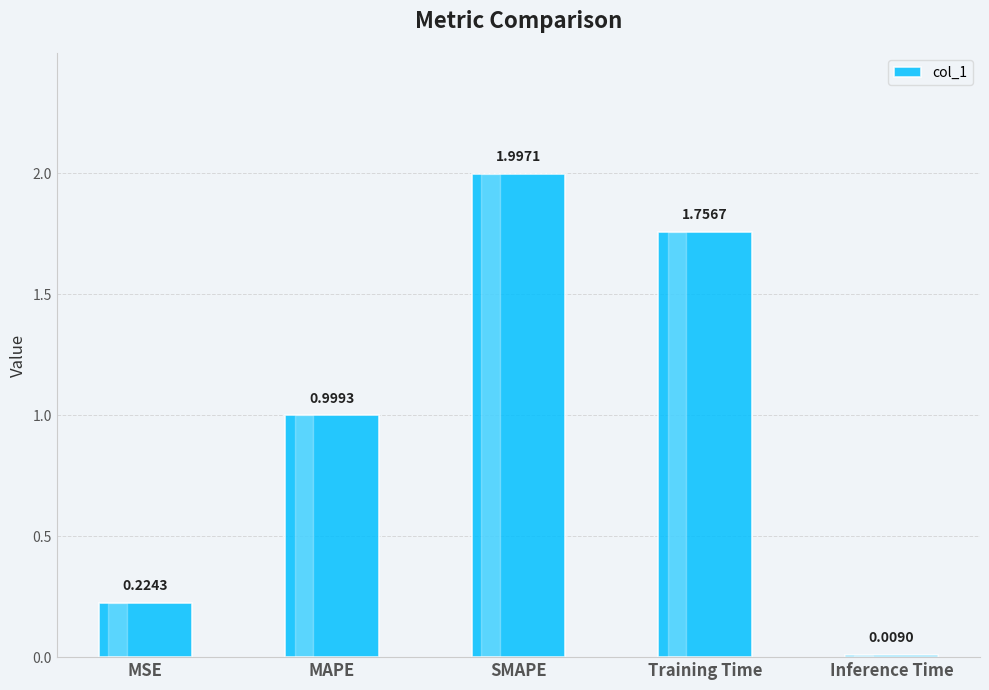

At which label is the value closest to 1?

MAPE